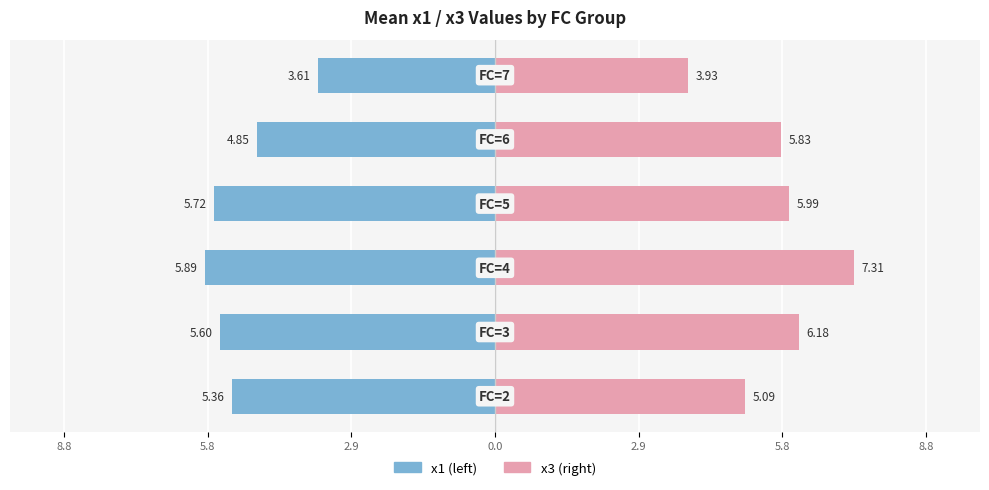

Rank the series by their maximum value, from lowest to highest.

x1, x3